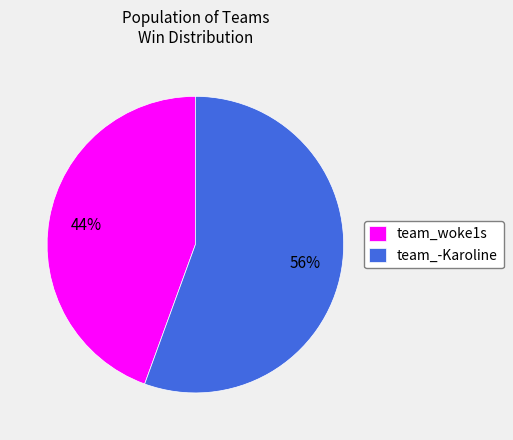

True or false: team_woke1s accounts for 33% of the total.

False